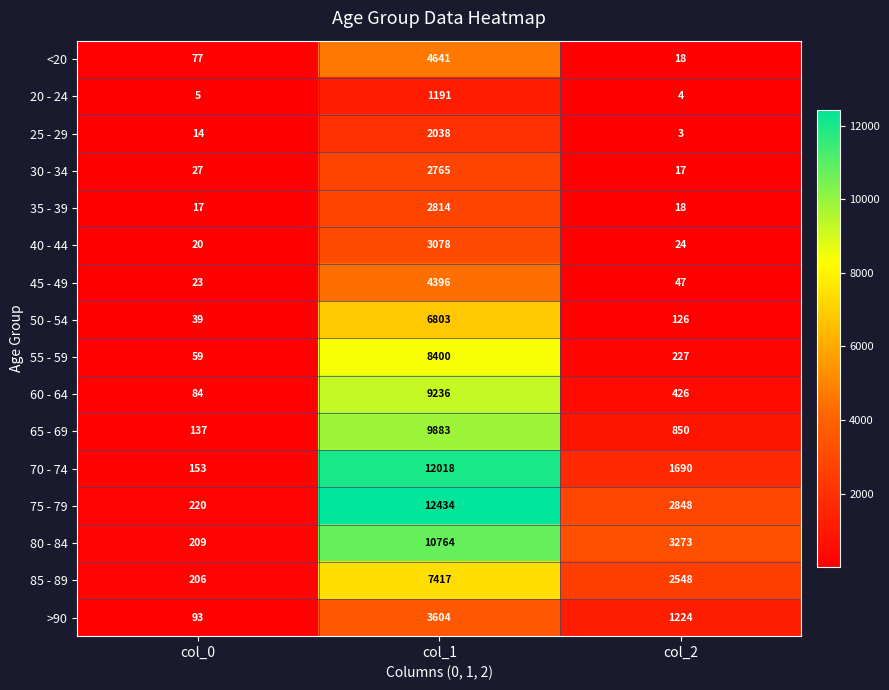

Is it true that >90 equals 93 at col_0?

True